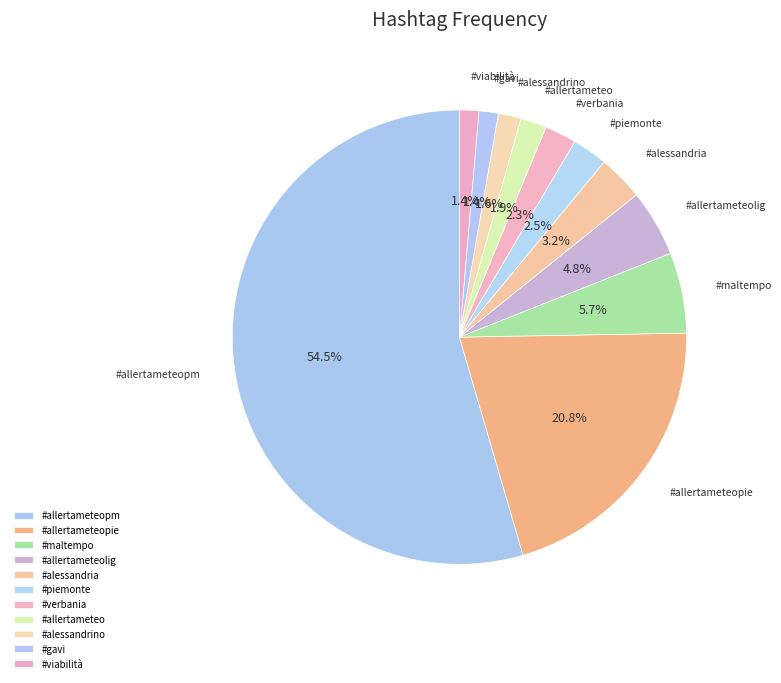

Which has a higher value, #alessandria or #verbania?

#alessandria